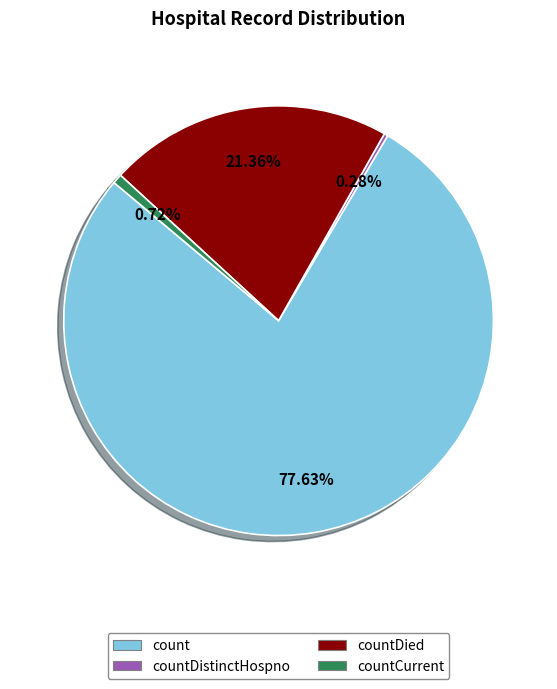

Is there any slice that represents more than half of the pie?

Yes